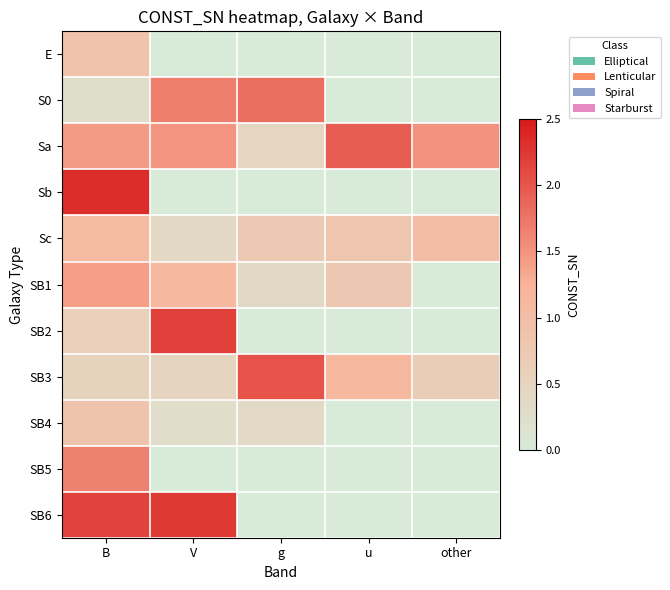

Reading left to right, transcribe all the data shown in this chart.

E: B=0.9	V=0.0	g=0.0	u=0.0	other=0.0
S0: B=0.3	V=1.7	g=1.8	u=0.0	other=0.0
Sa: B=1.4	V=1.5	g=0.5	u=1.9	other=1.5
Sb: B=2.3	V=0.0	g=0.0	u=0.0	other=0.0
Sc: B=1.1	V=0.4	g=0.8	u=0.8	other=1.0
SB1: B=1.4	V=1.1	g=0.4	u=0.8	other=0.0
SB2: B=0.6	V=2.2	g=0.0	u=0.0	other=0.0
SB3: B=0.5	V=0.5	g=2.0	u=1.1	other=0.6
SB4: B=0.8	V=0.3	g=0.4	u=0.0	other=0.0
SB5: B=1.6	V=0.0	g=0.0	u=0.0	other=0.0
SB6: B=2.2	V=2.2	g=0.0	u=0.0	other=0.0